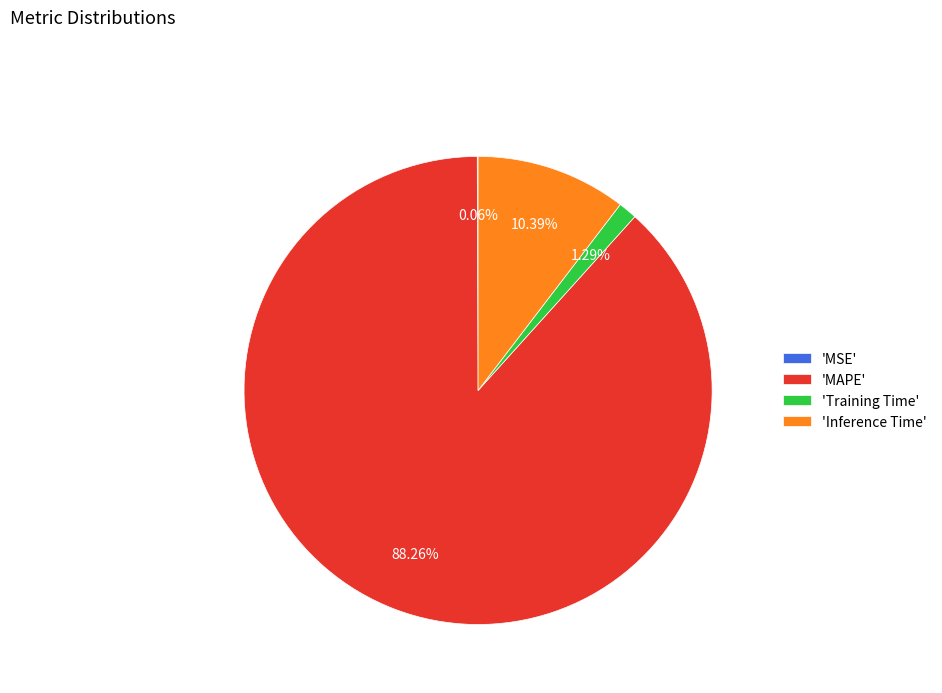

To the nearest percent, what is the difference between the largest and smallest slice percentages?

88%